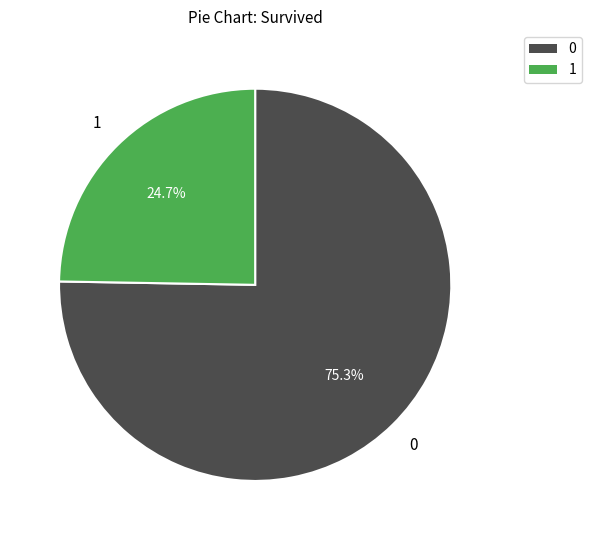

Rank the categories by value from lowest to highest.

1, 0